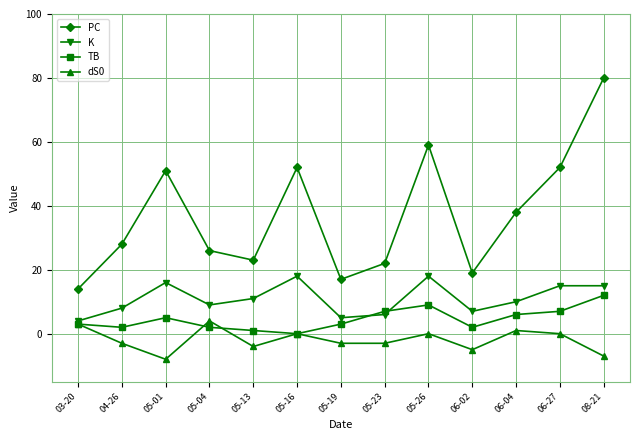

What is the approximate value of K at 03-20, to the nearest 5?

5